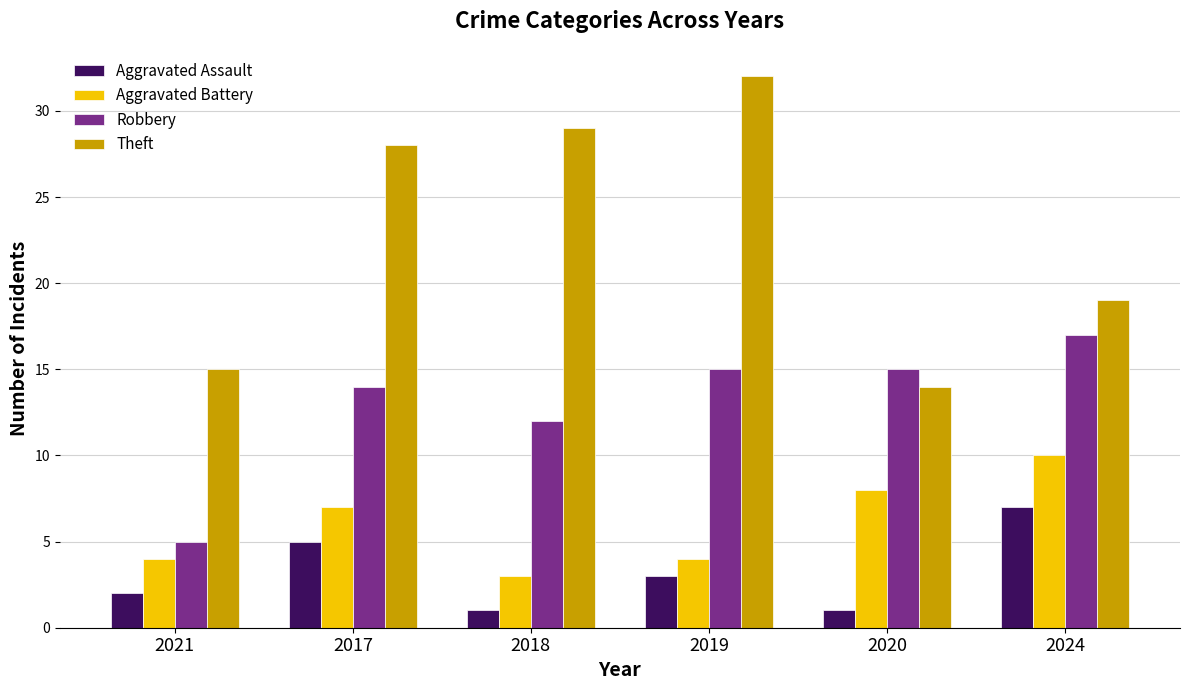

Which series has the widest spread of values?

Theft